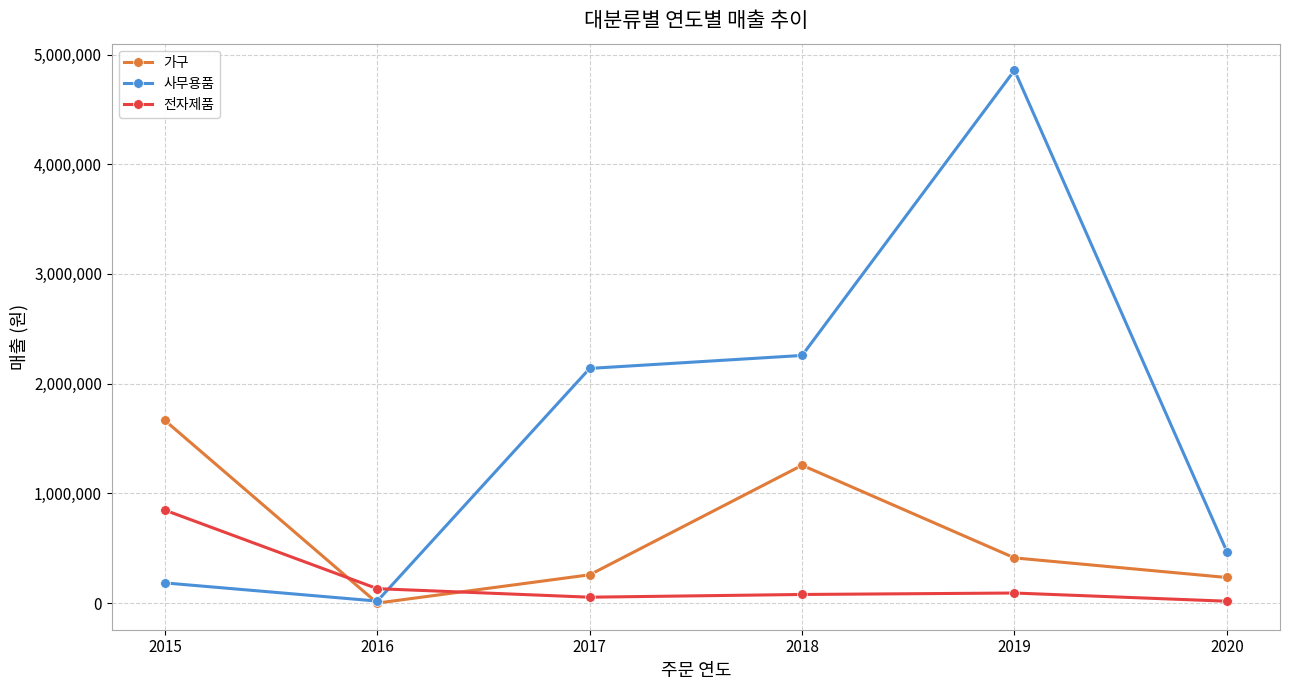

What is the sum of the 전자제품 values at 2016 and 2015?

978500